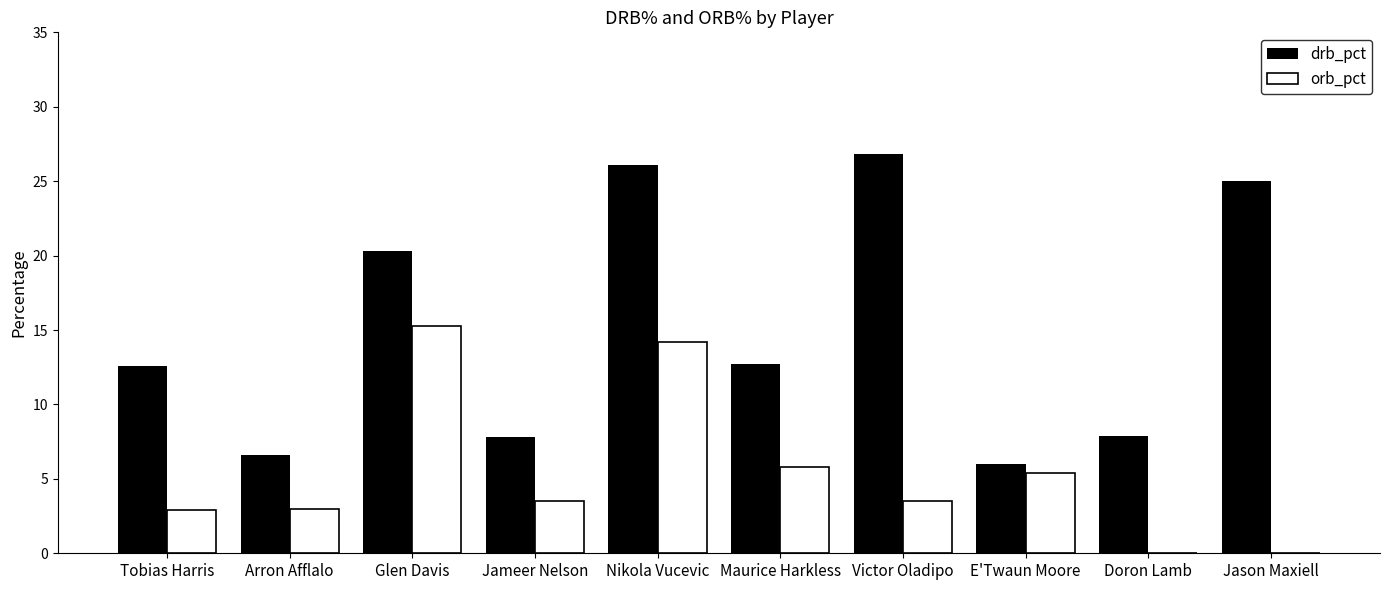

Which series has the largest total across all categories?

drb_pct